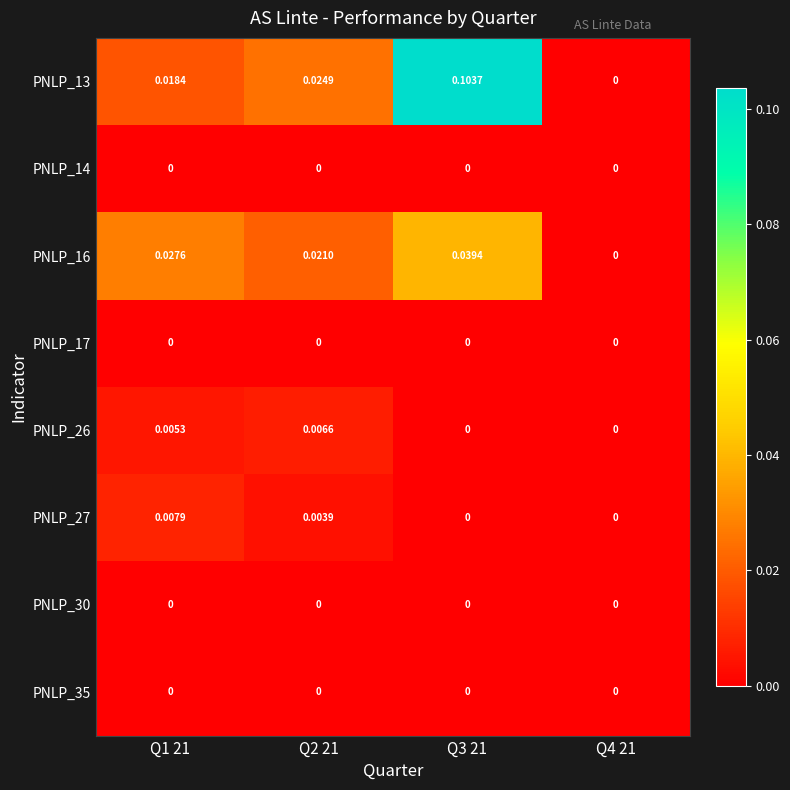

Is the value of PNLP_13 at Q2 21 greater than the value of PNLP_17 at Q3 21?

Yes